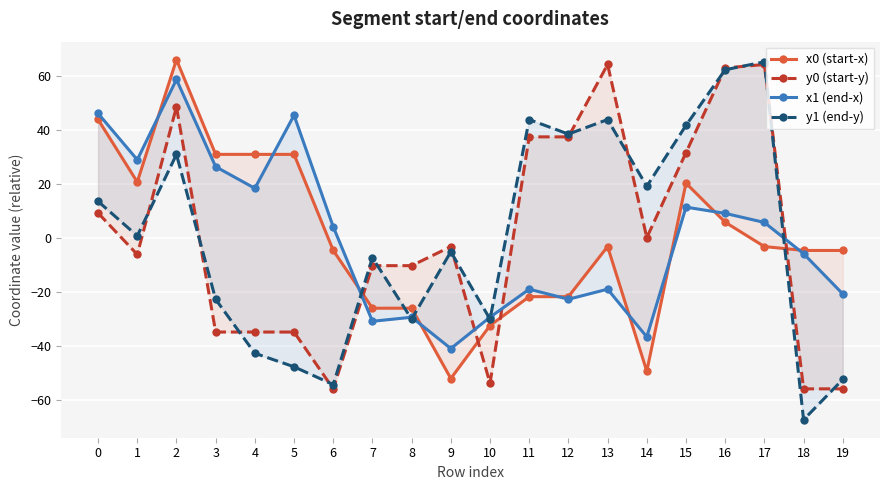

How many values in y1 (end-y) are above zero?

10